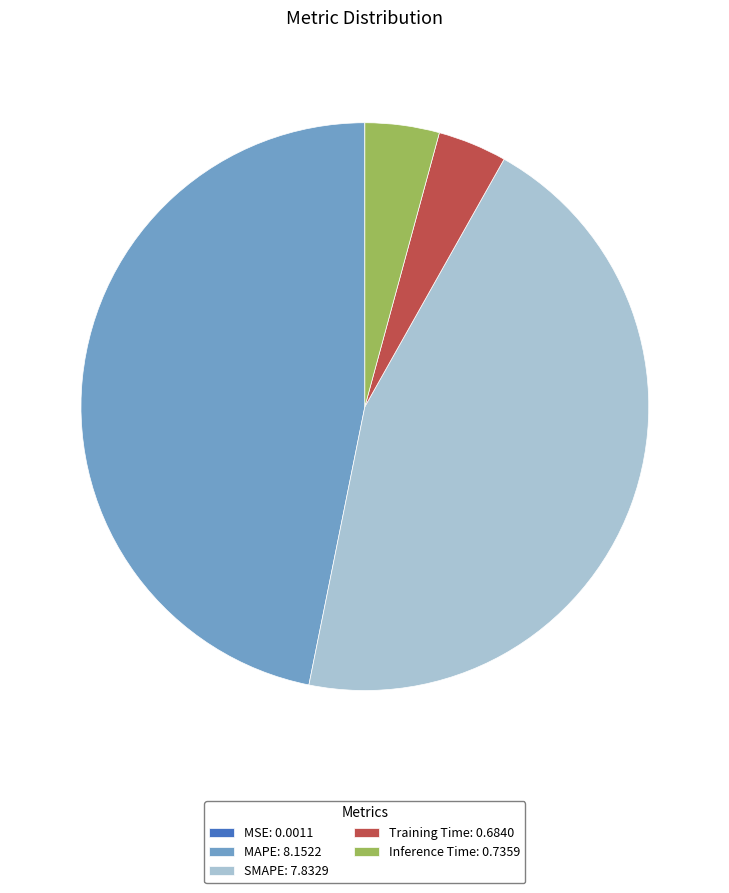

Do MAPE: 8.1522 and Training Time: 0.6840 together represent more than half of the pie?

Yes